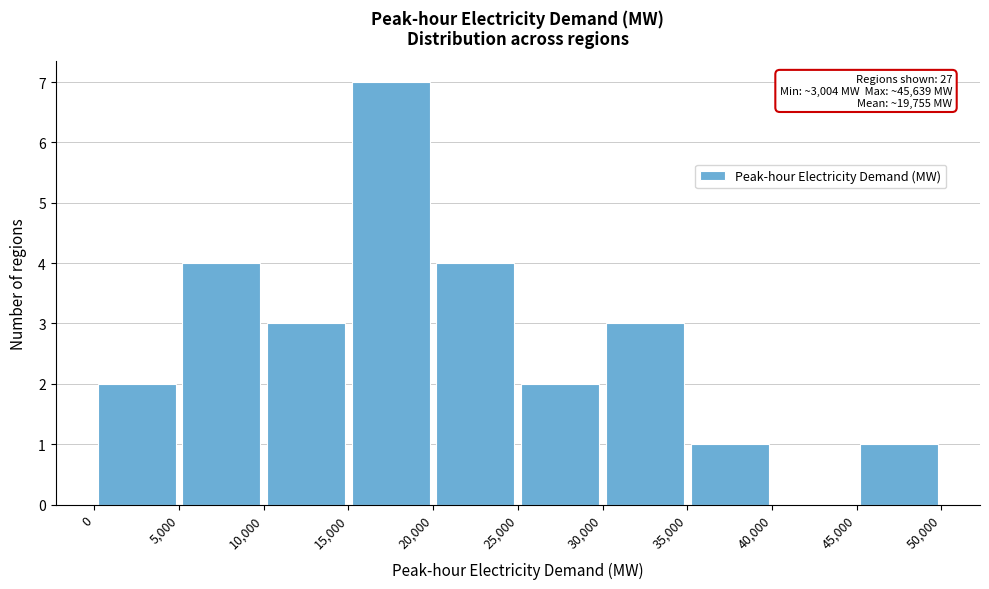

Over which range of the x-axis is the bar tallest?

15,000 to 20,000